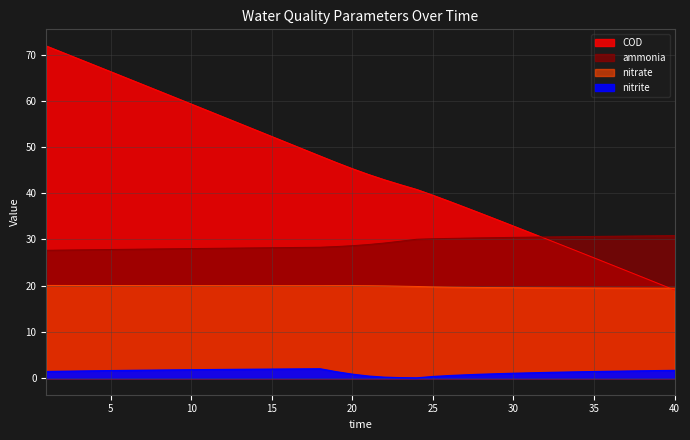

Which label corresponds to the largest value in the chart?

1